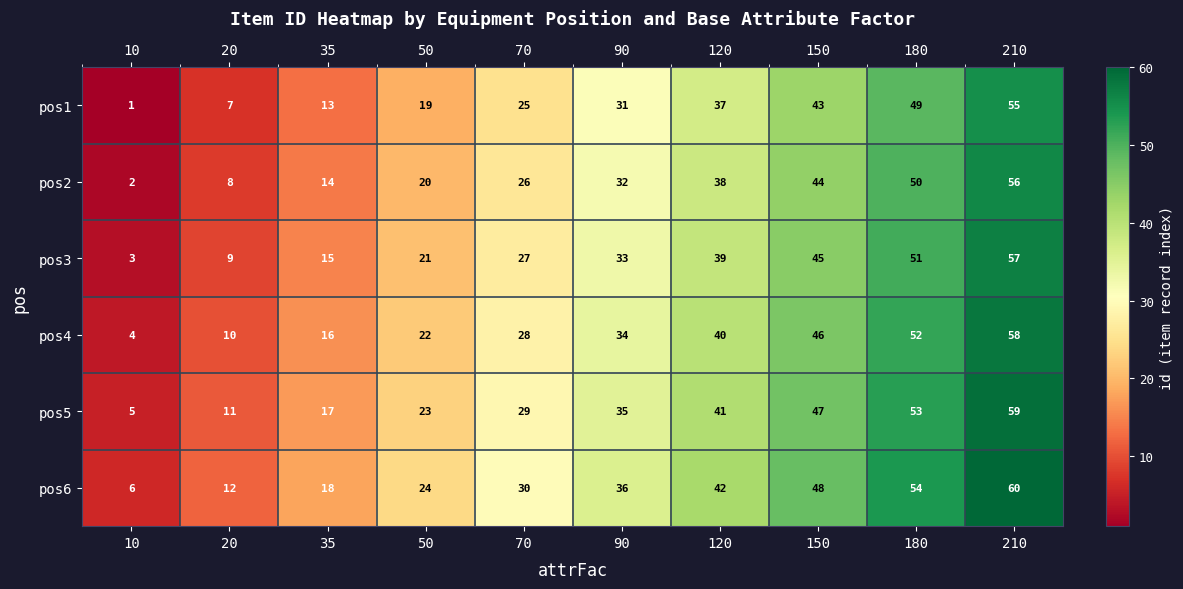

How many pos5 values are between 17 and 47?

6